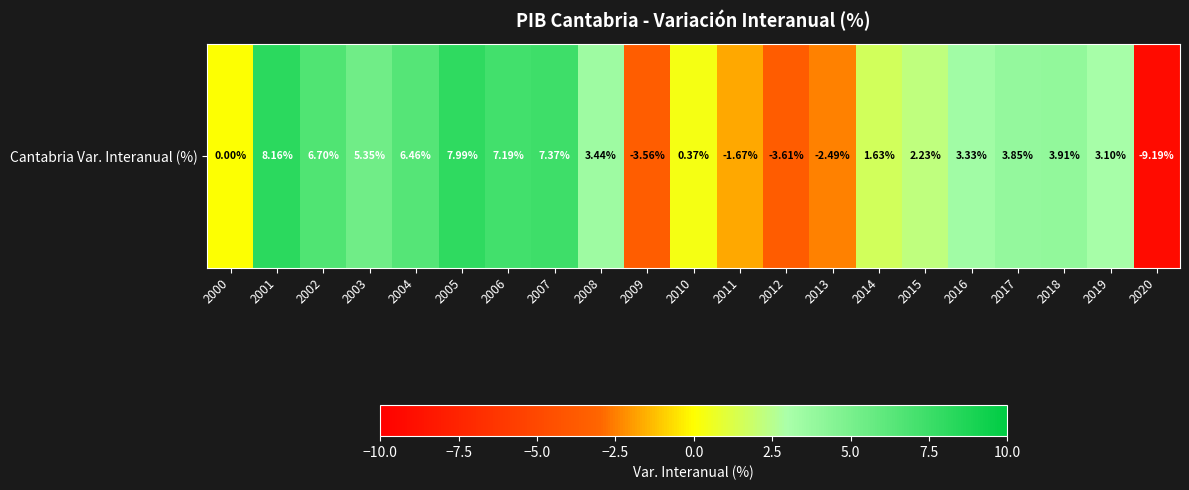

What is the difference between the maximum and minimum values?

17.4